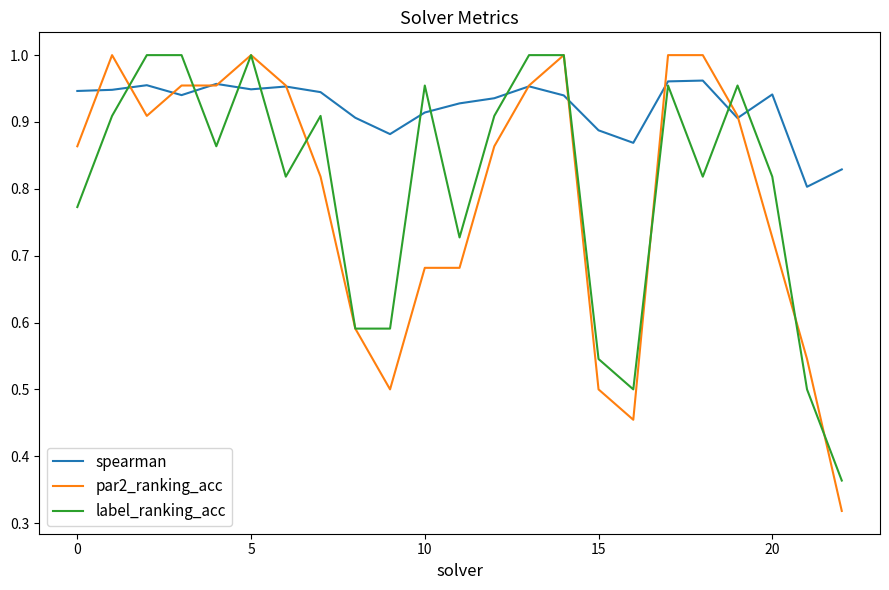

Which series has the largest range (max minus min)?

par2_ranking_acc